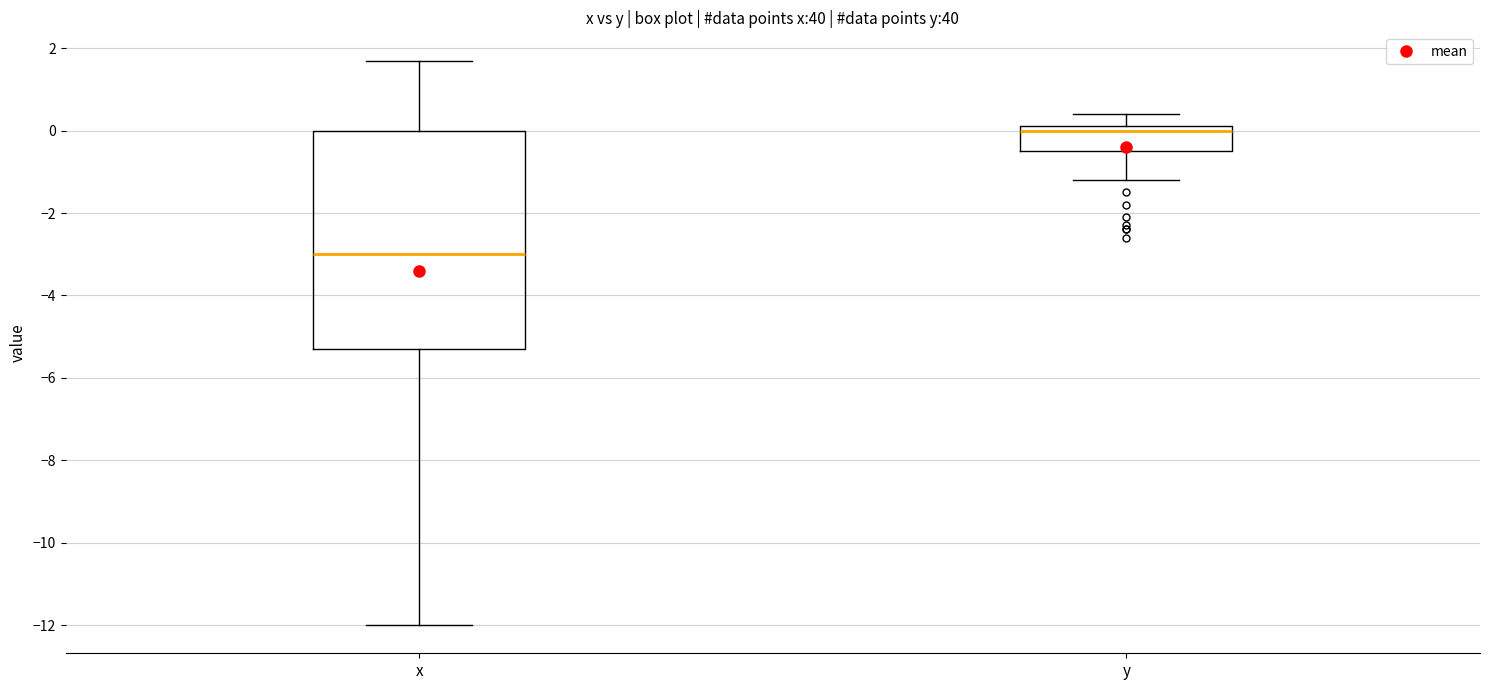

Which box's median line is the lowest?

x